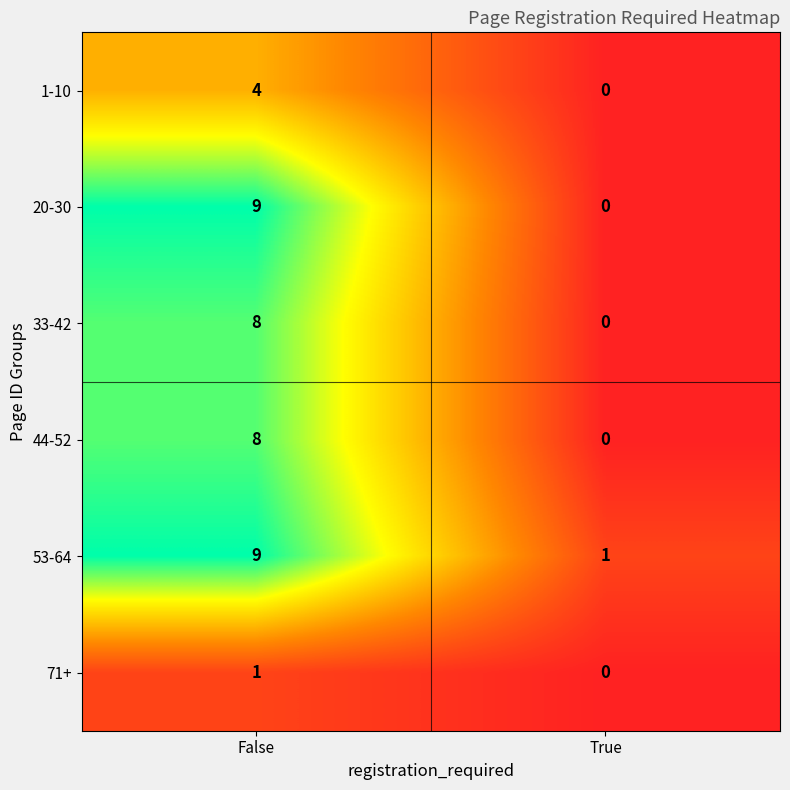

List the labels in order of 33-42 value, largest first.

False, True